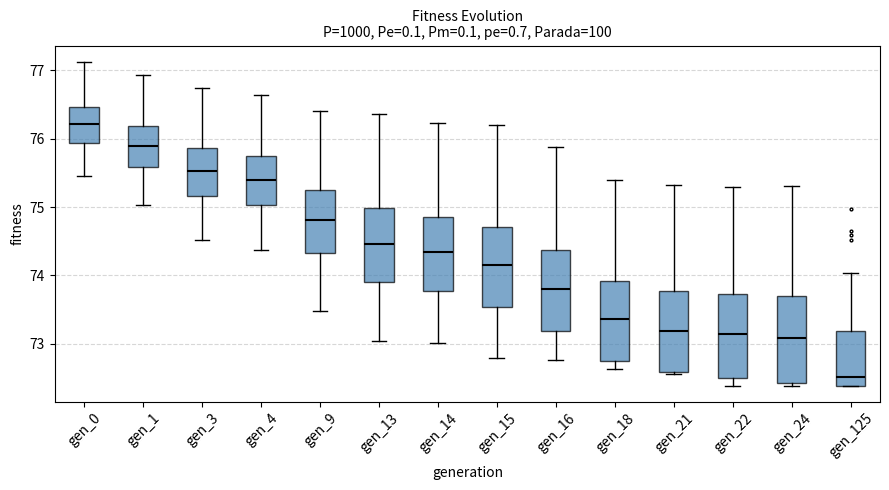

Reading left to right, transcribe this box plot: for each box, give where its median line is, the range the box spans, and where its two whiskers end, as read against the y-axis. The values are not printed on the chart, so give them approximately, as read against the axis.

gen_0: median 76.2, box 75.9 to 76.5, whiskers 75.5 to 77.1
gen_1: median 75.9, box 75.6 to 76.2, whiskers 75.0 to 76.9
gen_3: median 75.5, box 75.2 to 75.9, whiskers 74.5 to 76.7
gen_4: median 75.4, box 75.0 to 75.7, whiskers 74.4 to 76.6
gen_9: median 74.8, box 74.3 to 75.2, whiskers 73.5 to 76.4
gen_13: median 74.5, box 73.9 to 75.0, whiskers 73.0 to 76.4
gen_14: median 74.3, box 73.8 to 74.9, whiskers 73.0 to 76.2
gen_15: median 74.2, box 73.5 to 74.7, whiskers 72.8 to 76.2
gen_16: median 73.8, box 73.2 to 74.4, whiskers 72.8 to 75.9
gen_18: median 73.4, box 72.7 to 73.9, whiskers 72.6 to 75.4
gen_21: median 73.2, box 72.6 to 73.8, whiskers 72.6 (just below the box's lower edge) to 75.3
gen_22: median 73.1, box 72.5 to 73.7, whiskers 72.4 to 75.3
gen_24: median 73.1, box 72.4 to 73.7, whiskers 72.4 (just below the box's lower edge) to 75.3
gen_125: median 72.5, box 72.4 to 73.2, whiskers 72.4 to 74.0